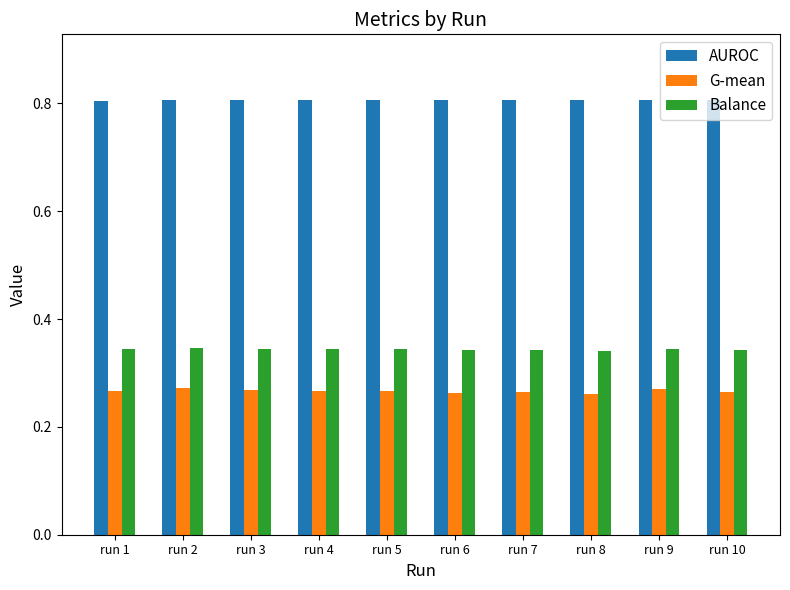

What is the sum of the Balance values at run 10 and run 8?

0.7